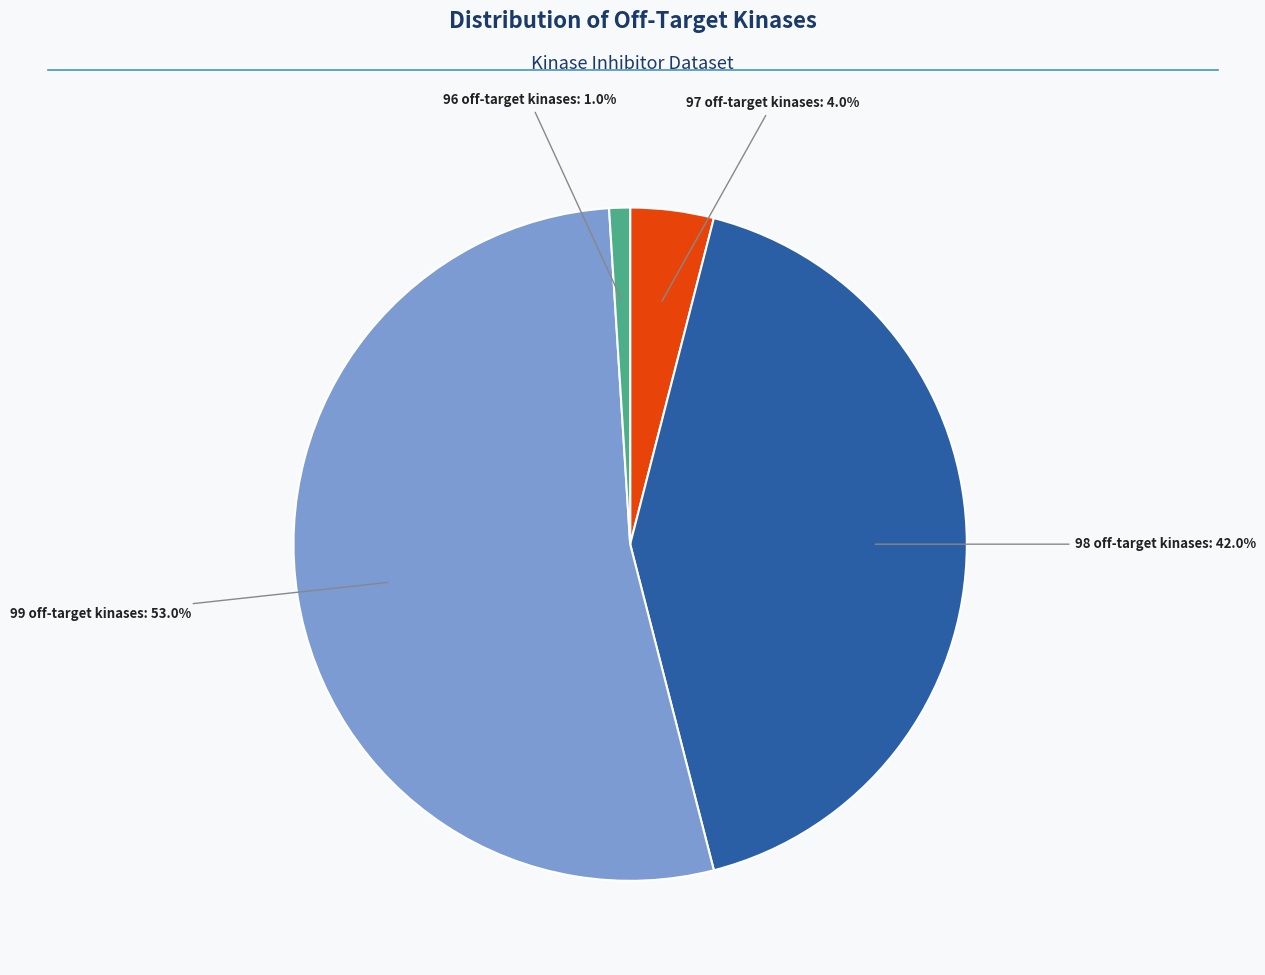

How many segments does this pie chart have?

4